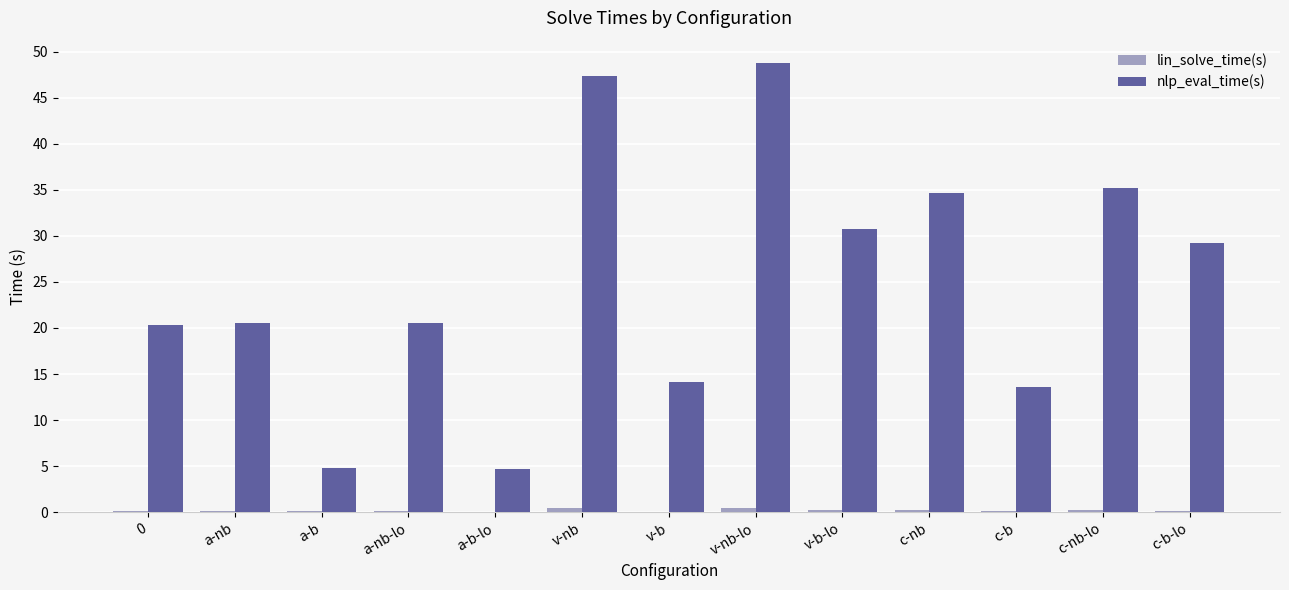

Is it true that nlp_eval_time(s) equals 47.3 at v-nb?

True